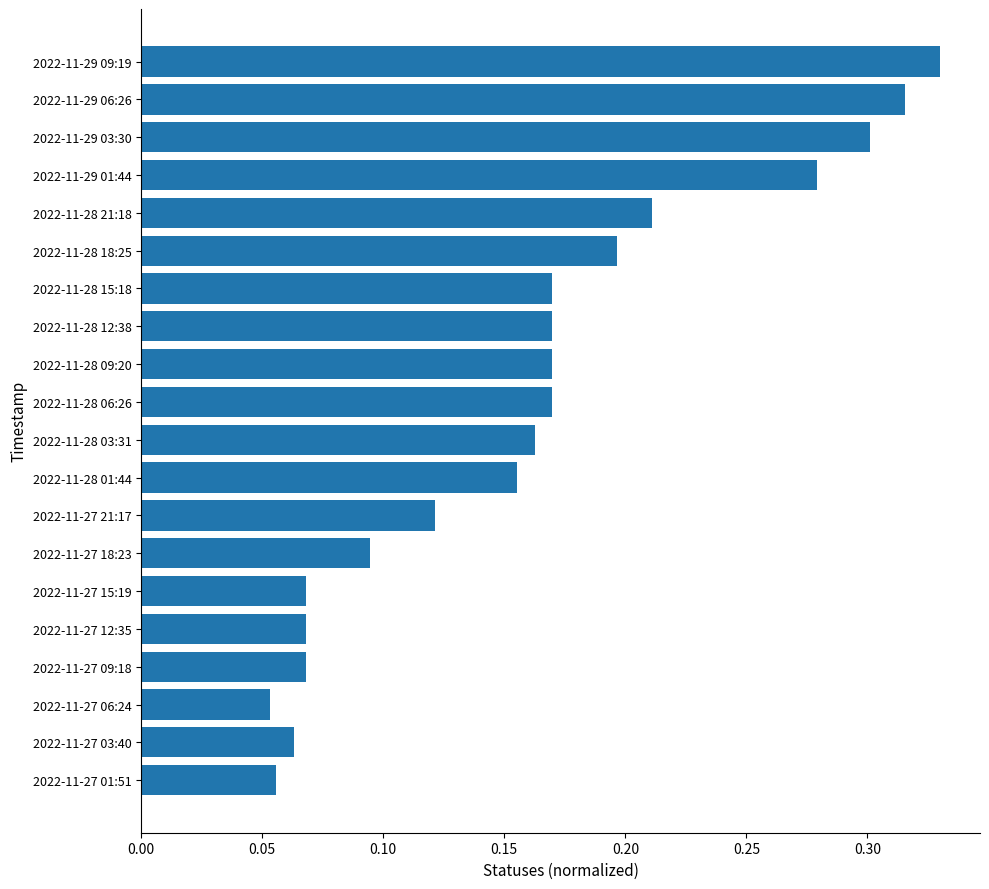

What is the sum of the values at 2022-11-29 09:19 and 2022-11-27 15:19?

0.4